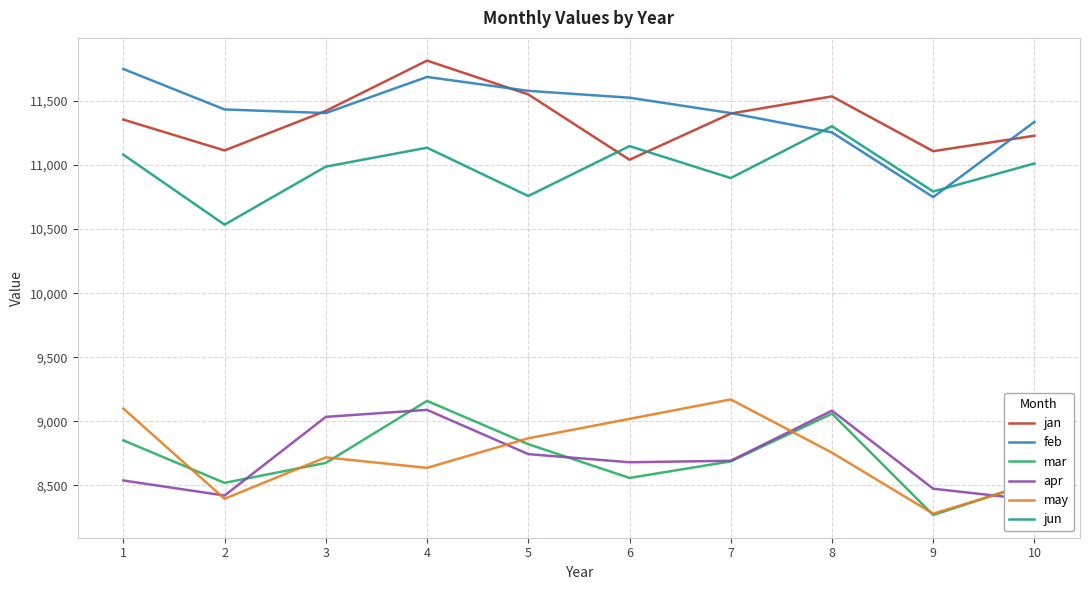

List the labels in order of feb value, largest first.

1, 4, 5, 6, 2, 3, 7, 10, 8, 9